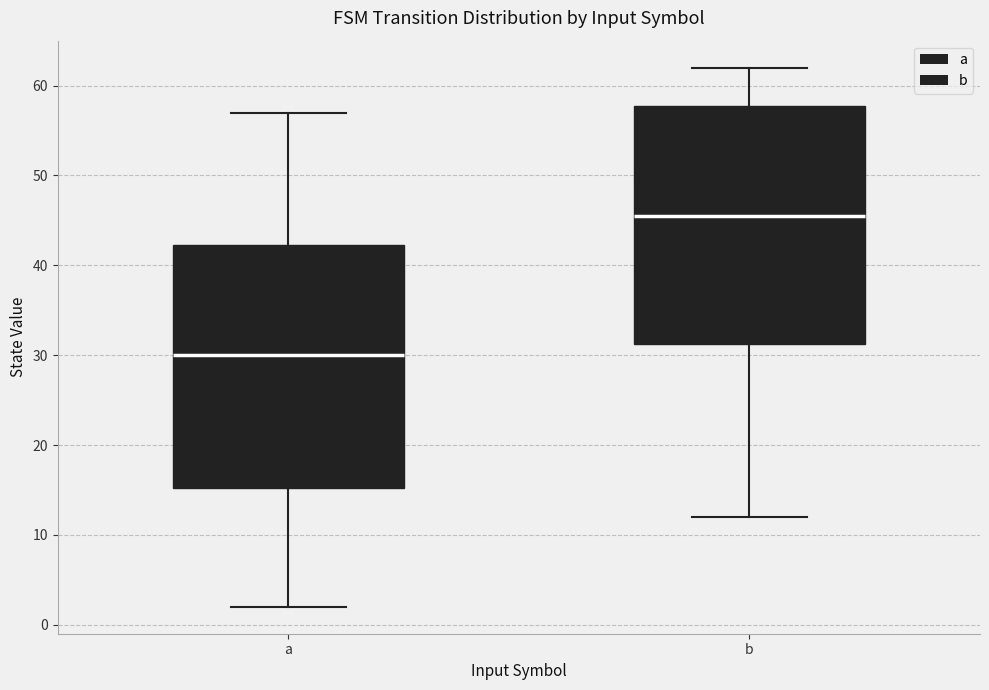

Reading left to right, transcribe this box plot: for each box, give where its median line is, the range the box spans, and where its two whiskers end, as read against the y-axis. The values are not printed on the chart, so give them approximately, as read against the axis.

a: median 30, box 15 to 42, whiskers 2 to 57
b: median 46, box 31 to 58, whiskers 12 to 62